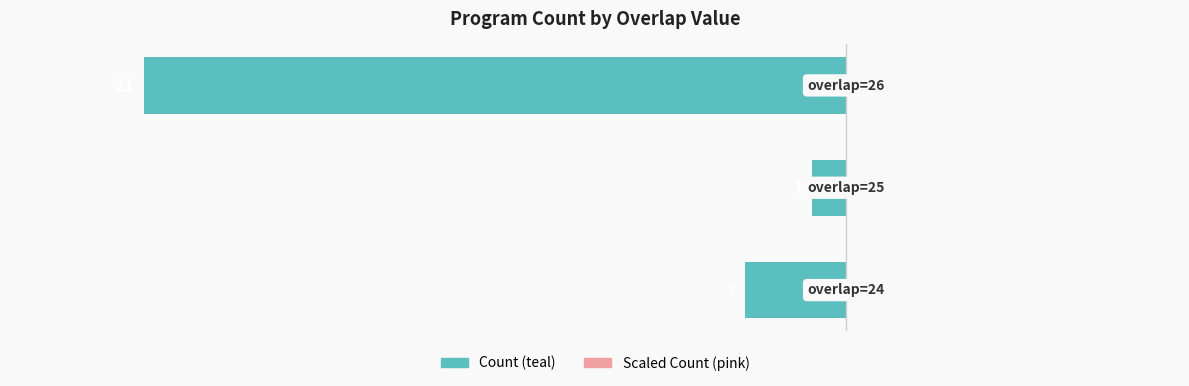

Reading left to right, transcribe all the data shown in this chart.

Program Count (left): -3.0	-1.0	-21.0
Program Count (right): 0.0	0.0	0.0